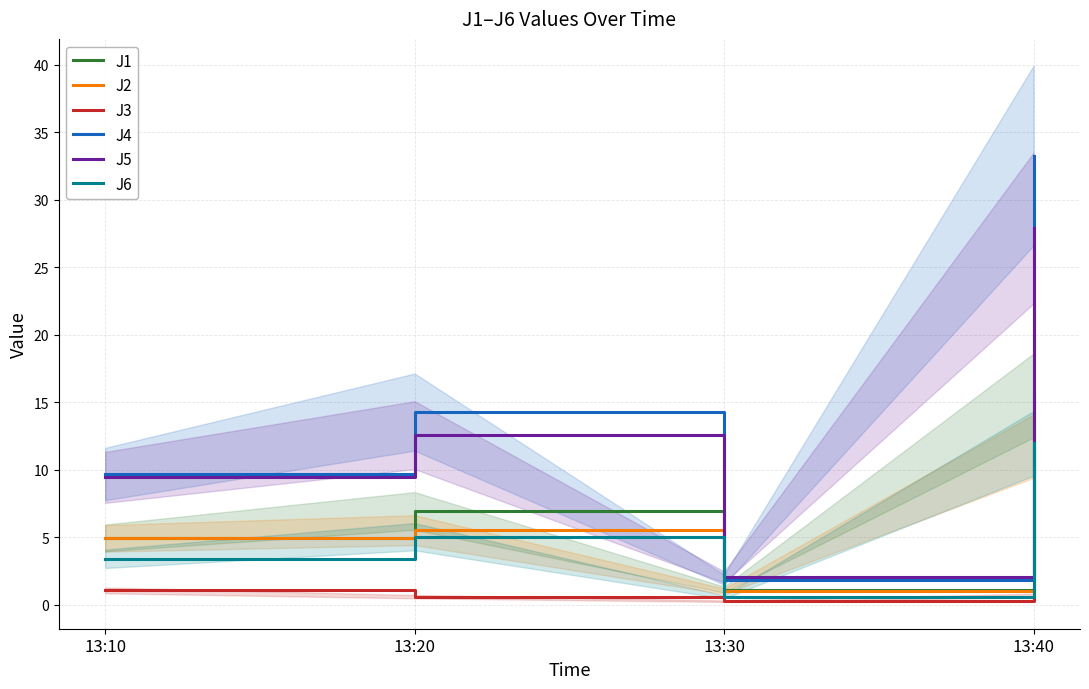

Is the value of J4 at 13:10 greater than the value of J2 at 13:30?

Yes